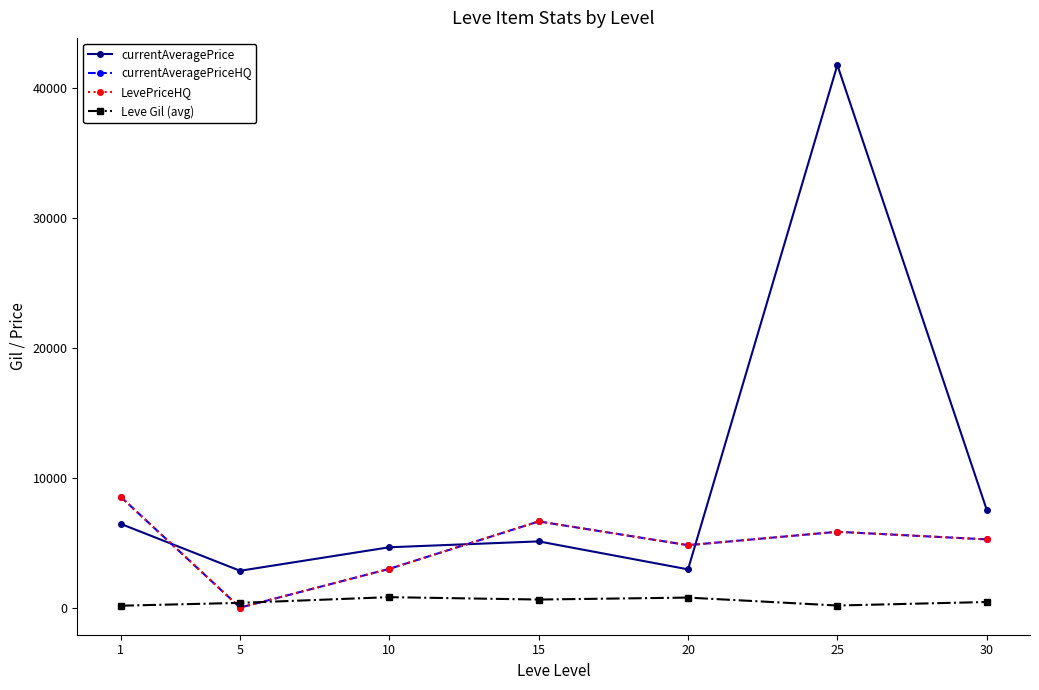

The value of Leve Gil (avg) at 30 is 430.0. True or false?

True